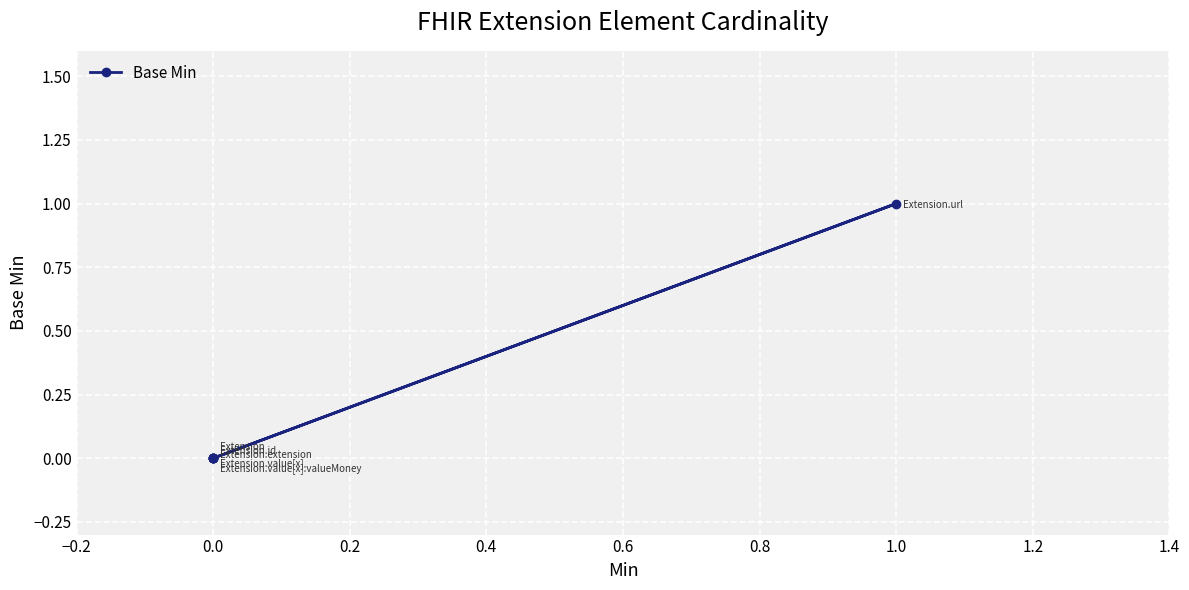

What is the maximum value shown in the chart?

1